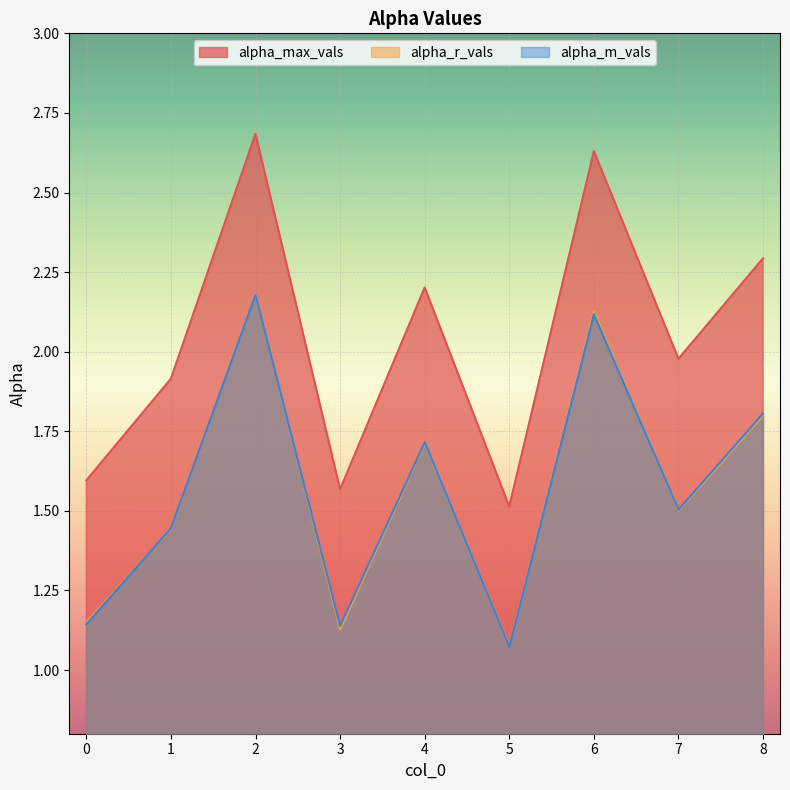

True or false: alpha_r_vals has more than 2 points higher than both neighbors.

True